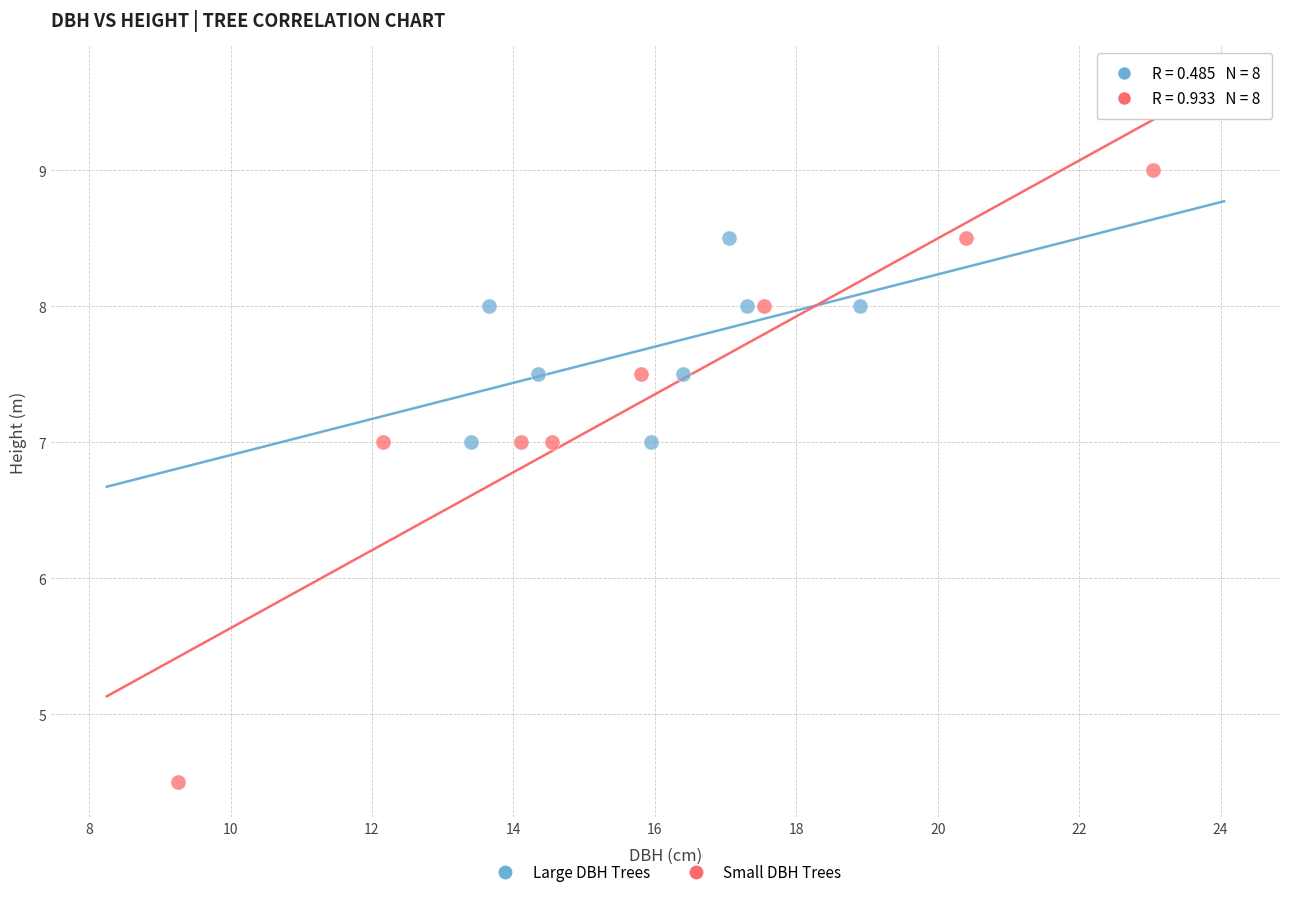

Which series contains the lowest Y value?

Small DBH Trees